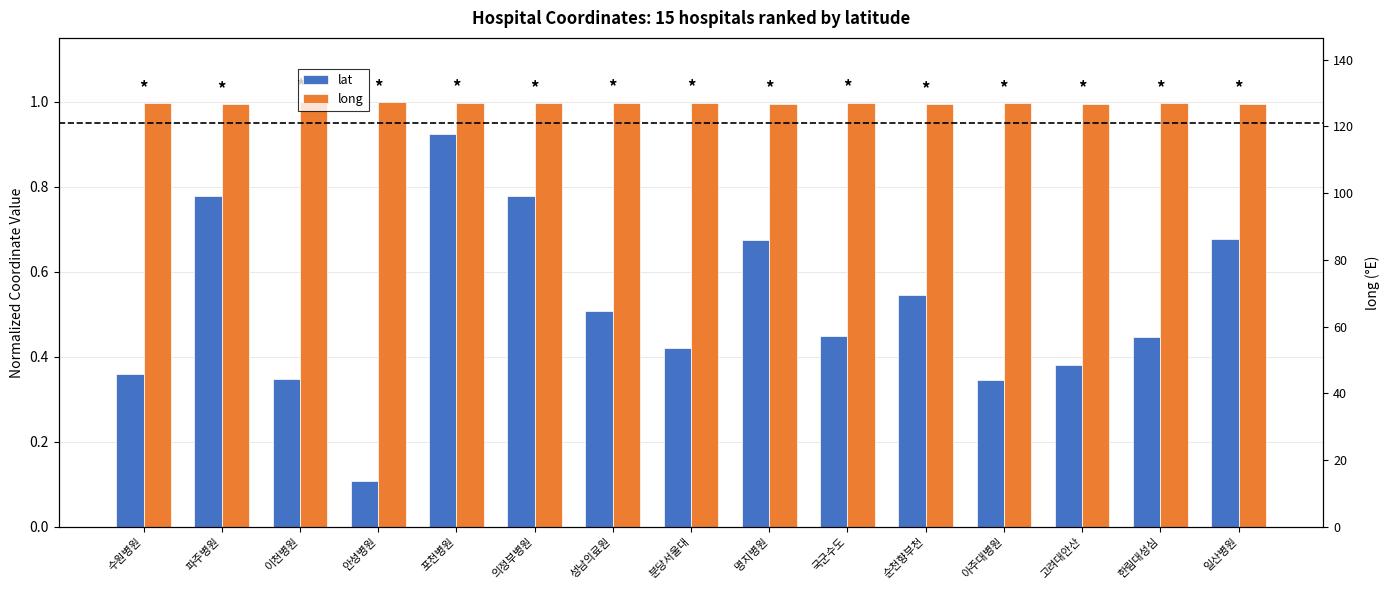

Reading left to right, what are all the values shown in this chart?

lat: 0.4	0.8	0.3	0.1	0.9	0.8	0.5	0.4	0.7	0.4	0.5	0.3	0.4	0.4	0.7
long: 1.0	1.0	1.0	1.0	1.0	1.0	1.0	1.0	1.0	1.0	1.0	1.0	1.0	1.0	1.0